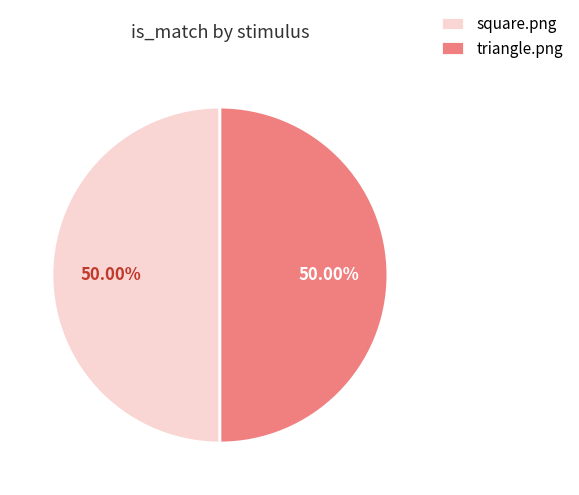

What is the largest slice in the pie chart?

square.png